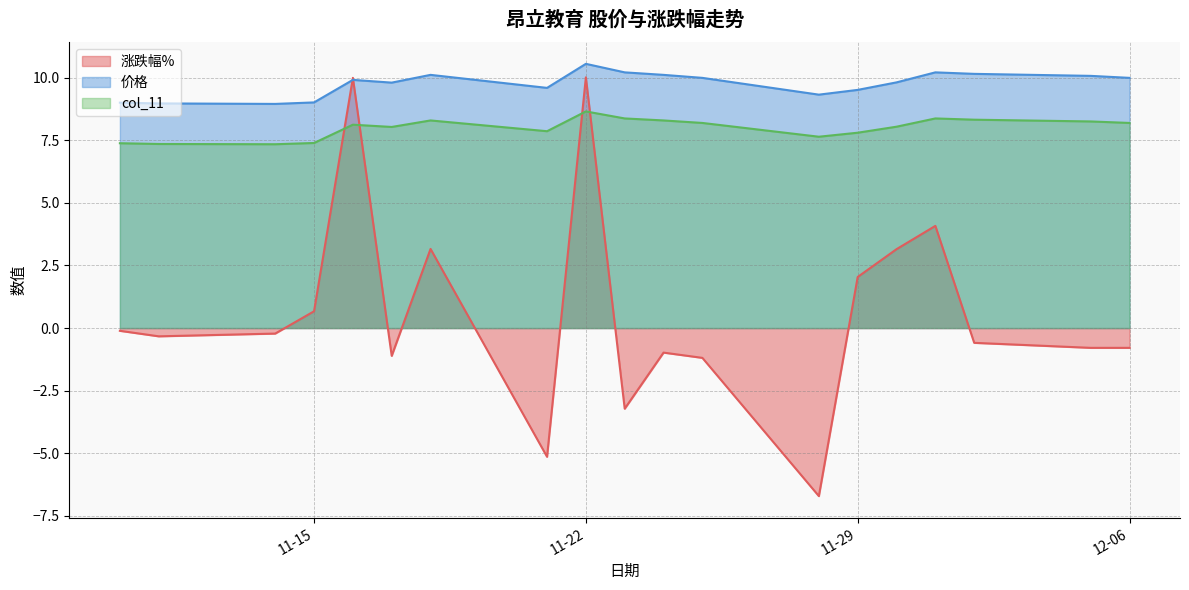

Read the 涨跌幅% value at 11-29.

2.0